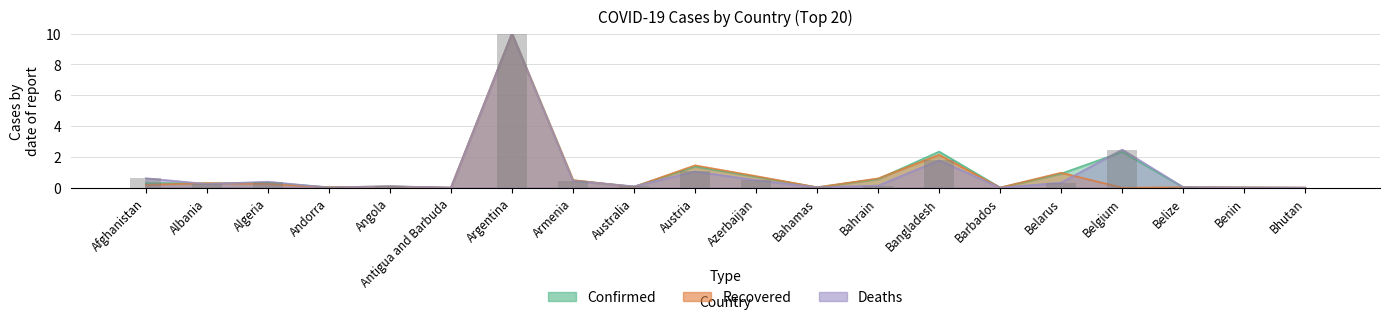

Which category has the lowest value in the Recovered series?

Belgium